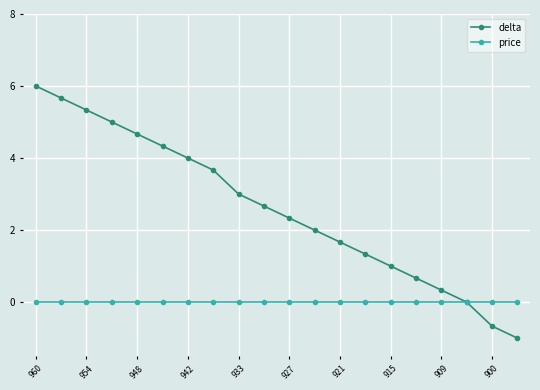

List the series in order of their peak value, highest first.

delta, price